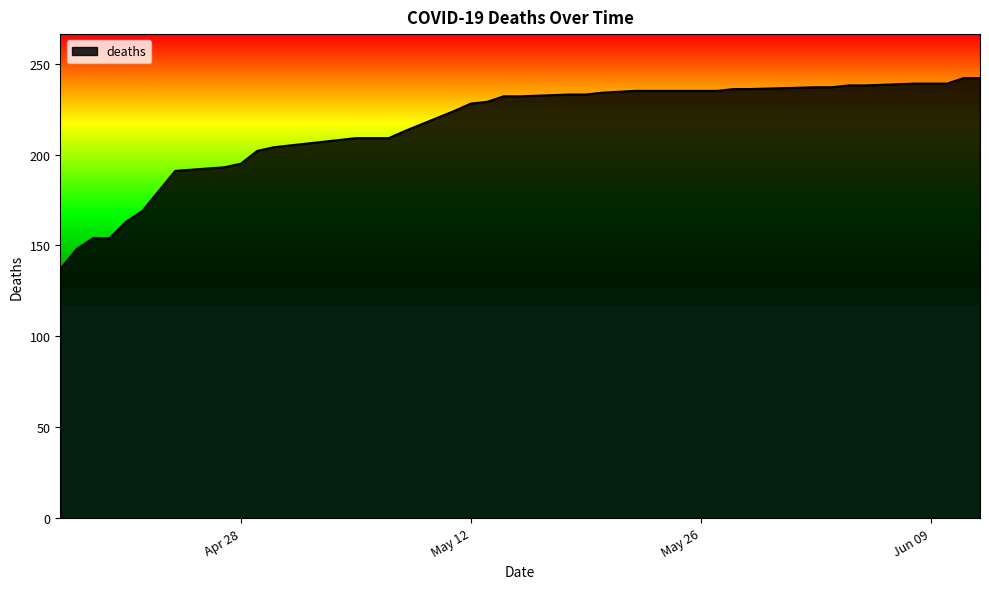

How many series are shown in this chart?

1